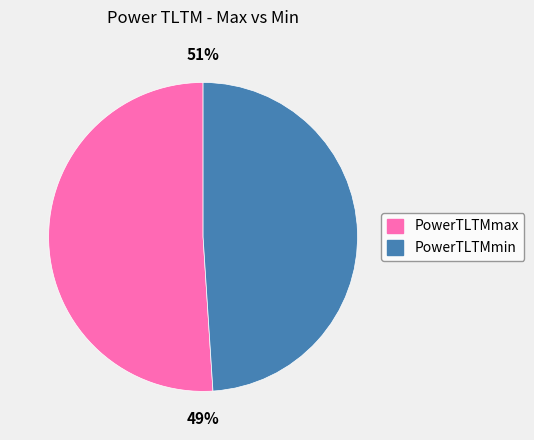

To the nearest percent, what percentage of the pie is PowerTLTMmax[dBm]?

51%